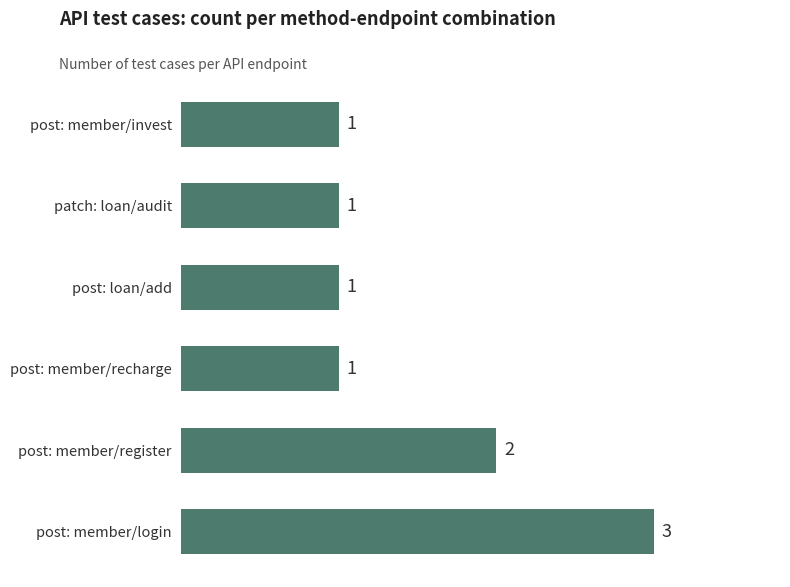

Are the bars horizontal?

Yes